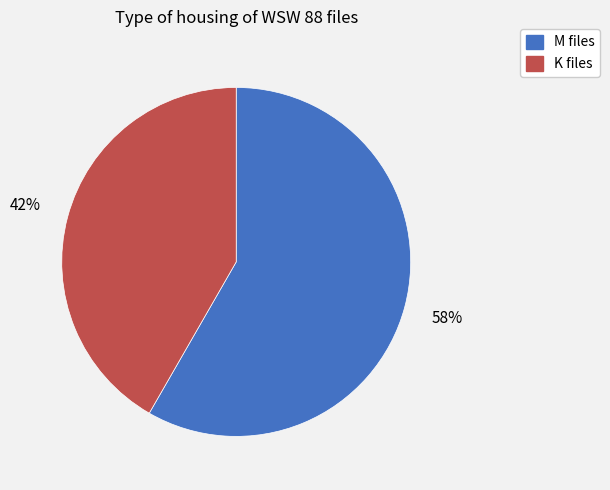

Which has a higher value, M files or K files?

M files